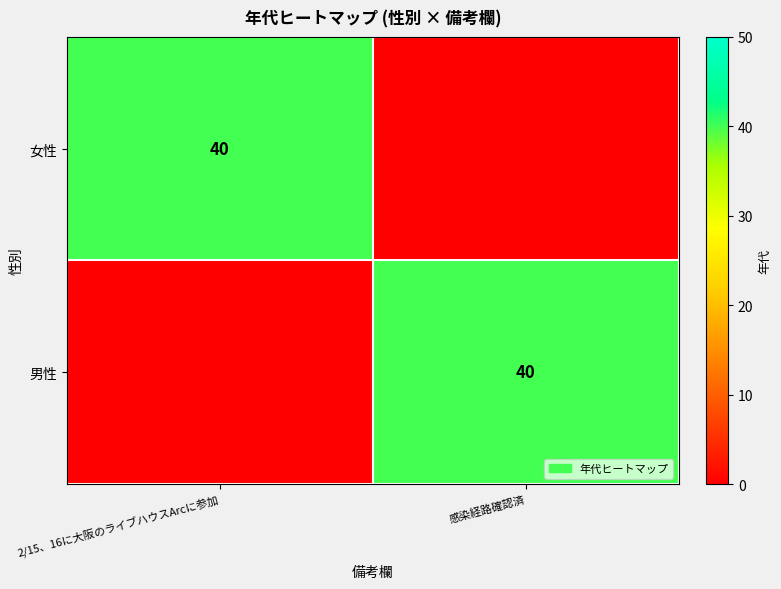

Is it true that 男性 equals 40 at 感染経路確認済?

True